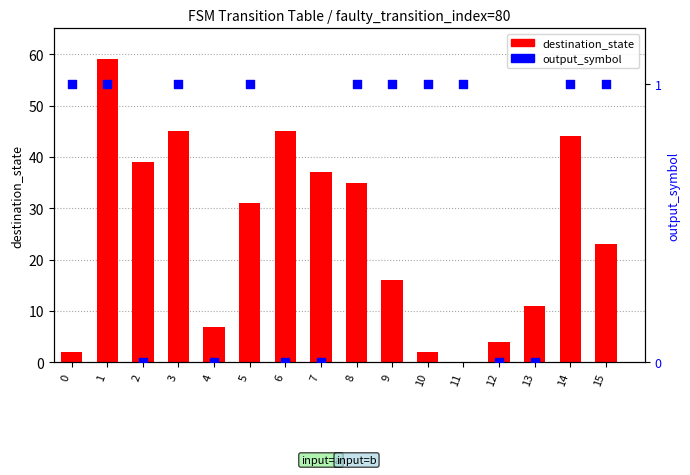

What are all the series names shown in the legend?

destination_state, output_symbol